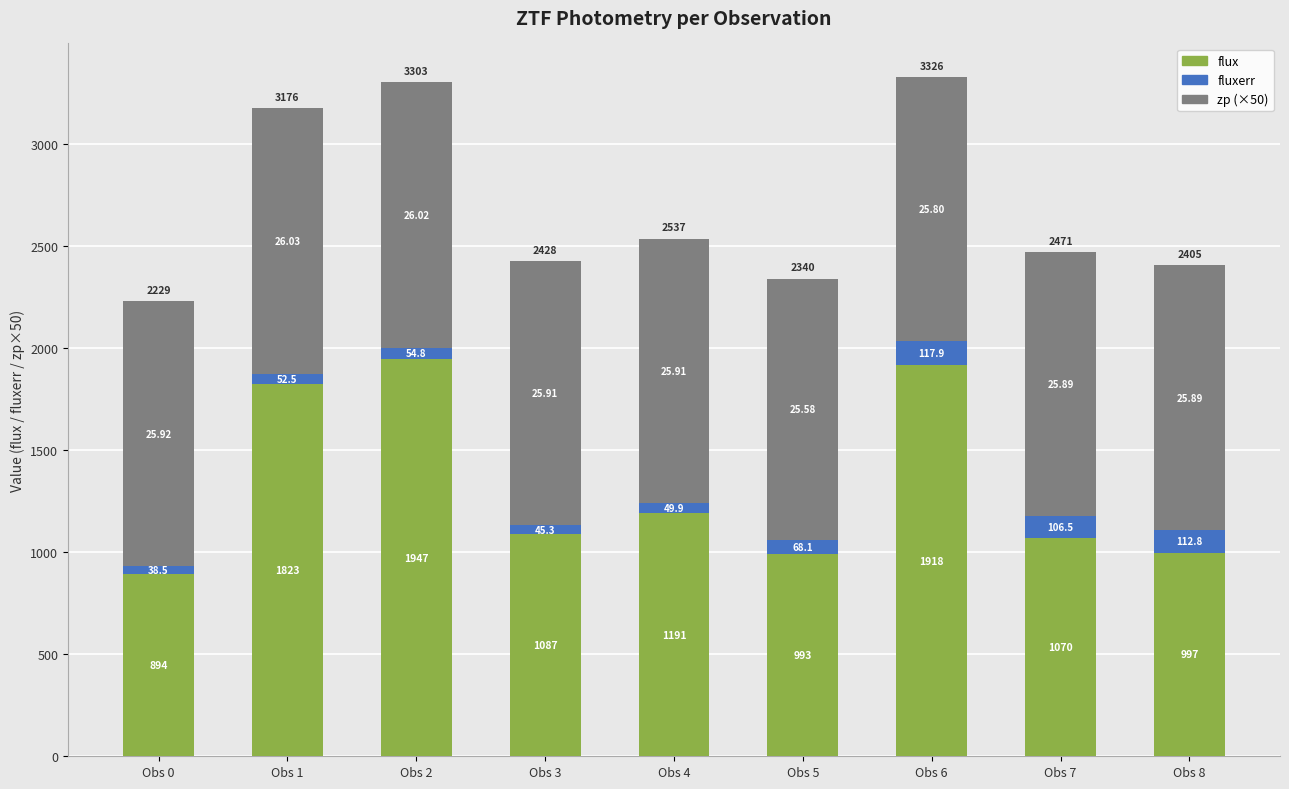

List the labels in order of flux value, largest first.

Obs 2, Obs 6, Obs 1, Obs 4, Obs 3, Obs 7, Obs 8, Obs 5, Obs 0